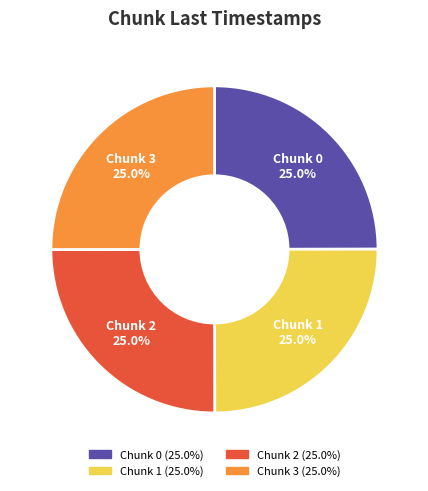

What percentage is NOT represented by Chunk 0?

75.0%